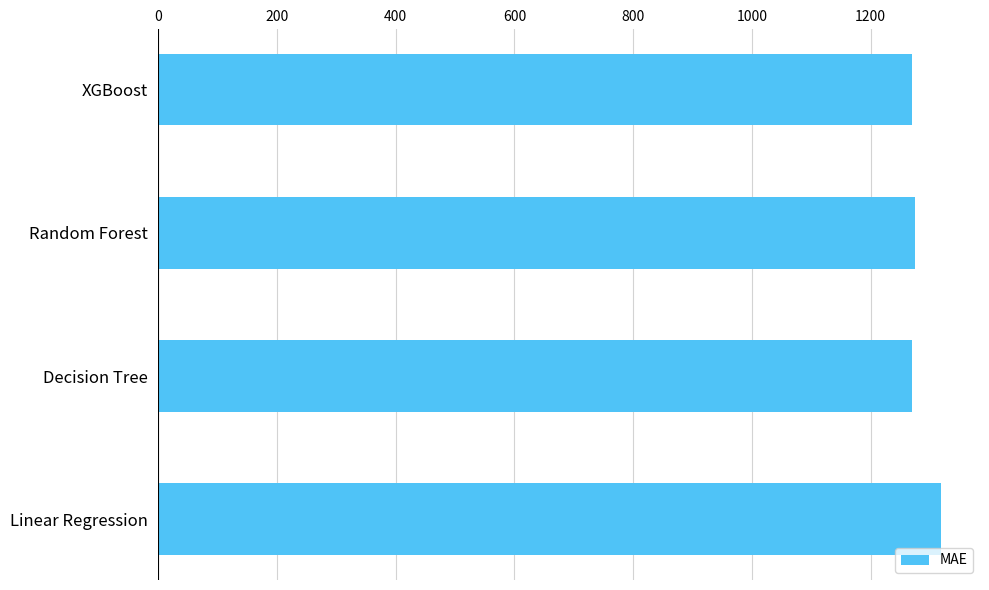

What is the change in value from Linear Regression to XGBoost?

-48.3